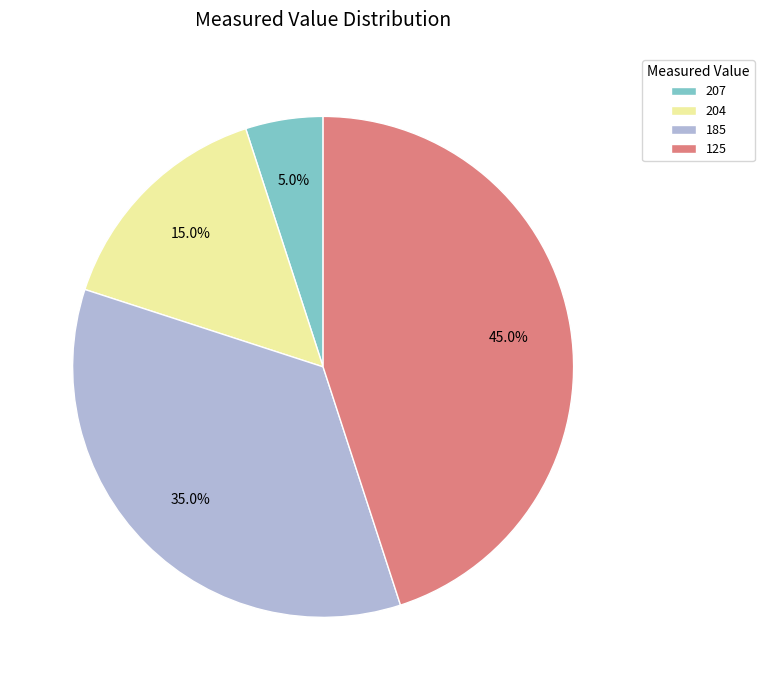

What is the ratio of the value at 185 to the value at 125?

0.8